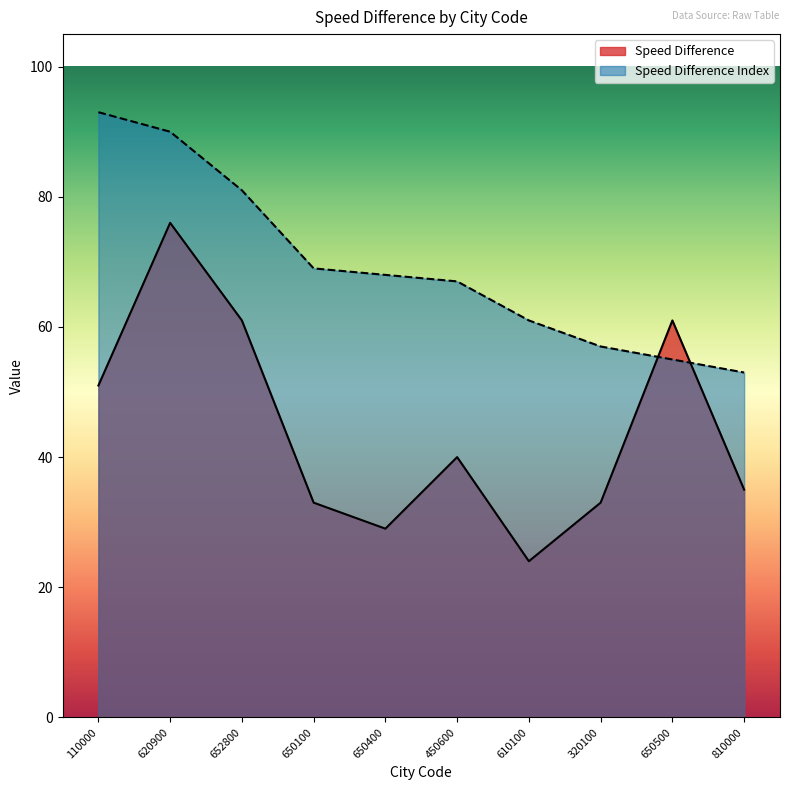

The value of Speed Difference Index at 450600 is 67. True or false?

True